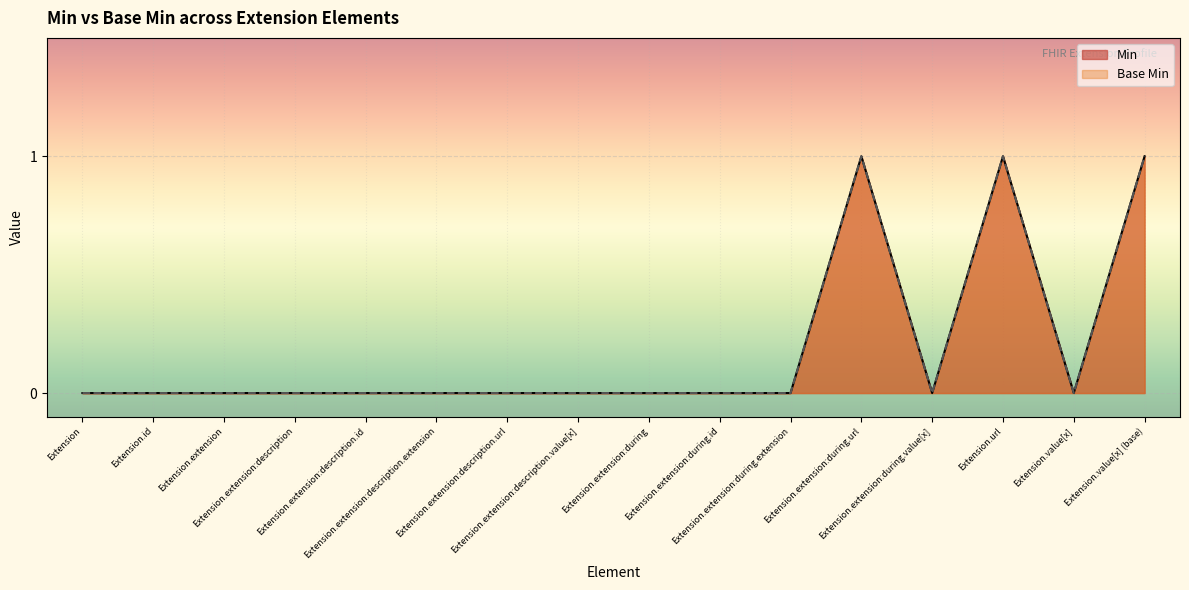

At how many categories does at least one series exceed 0?

3